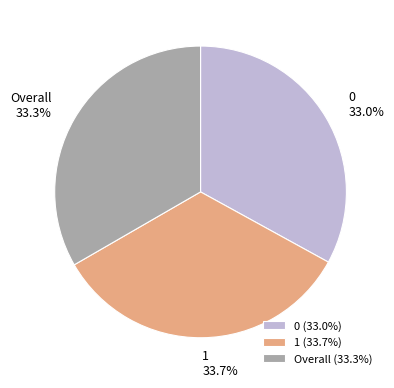

True or false: 1 accounts for 23% of the total.

False